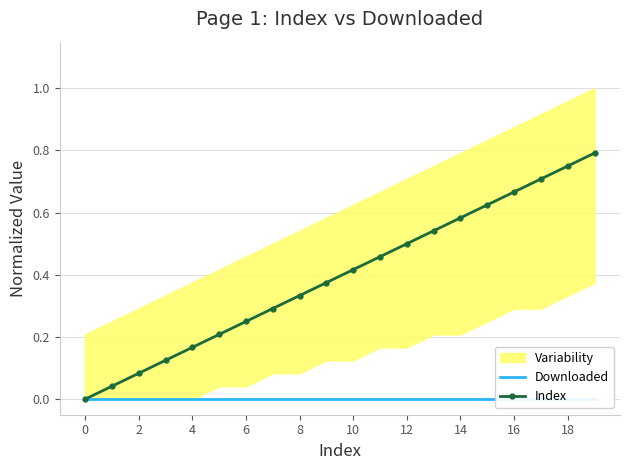

What is the average value of the Index series?

0.4